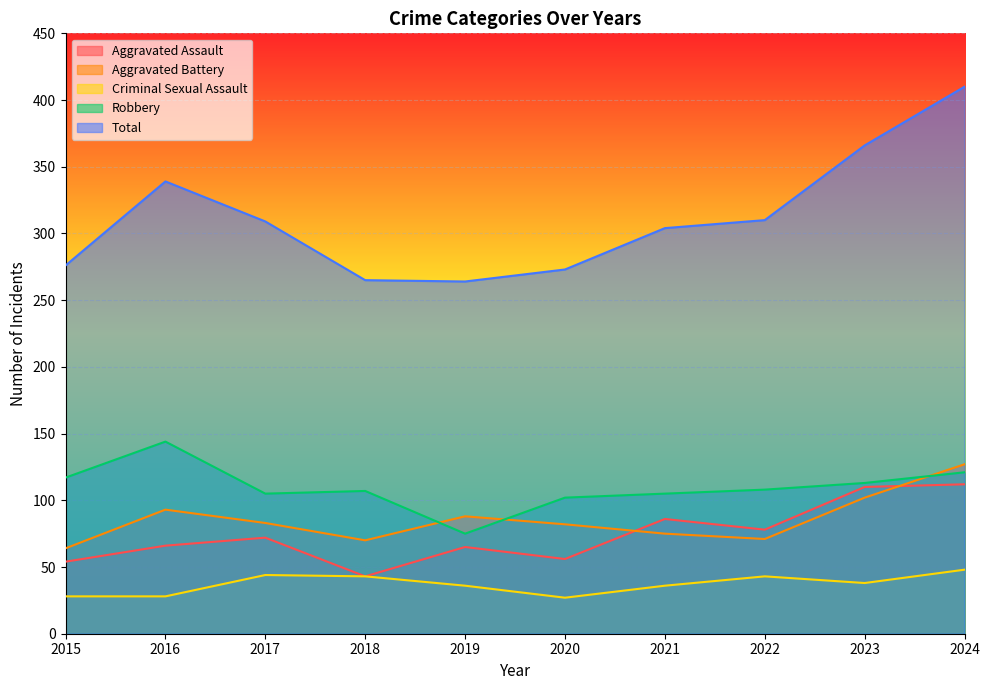

Which has a higher value, 2015 or 2021?

2021